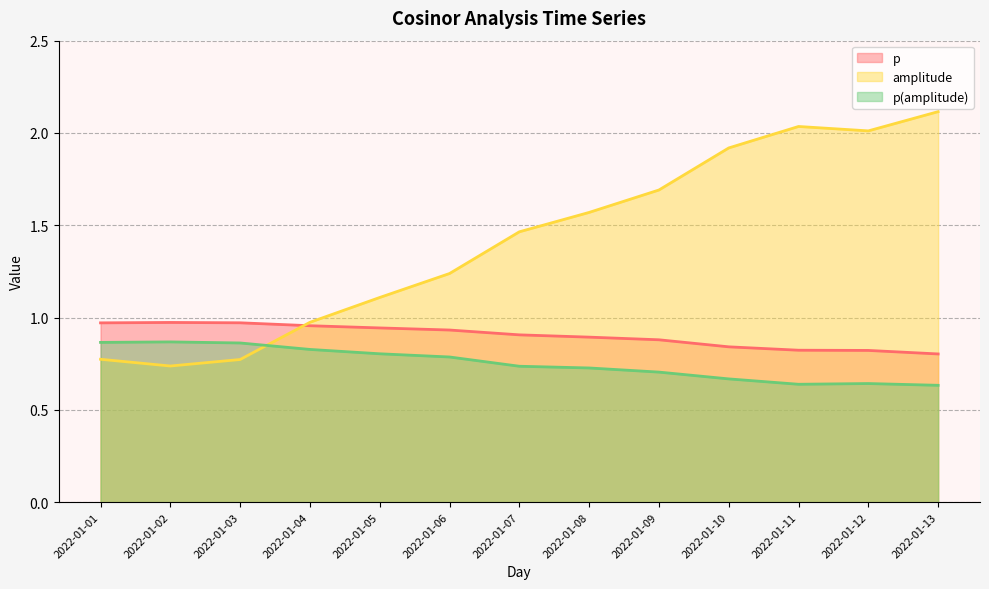

Does the chart have visible grid lines?

Yes